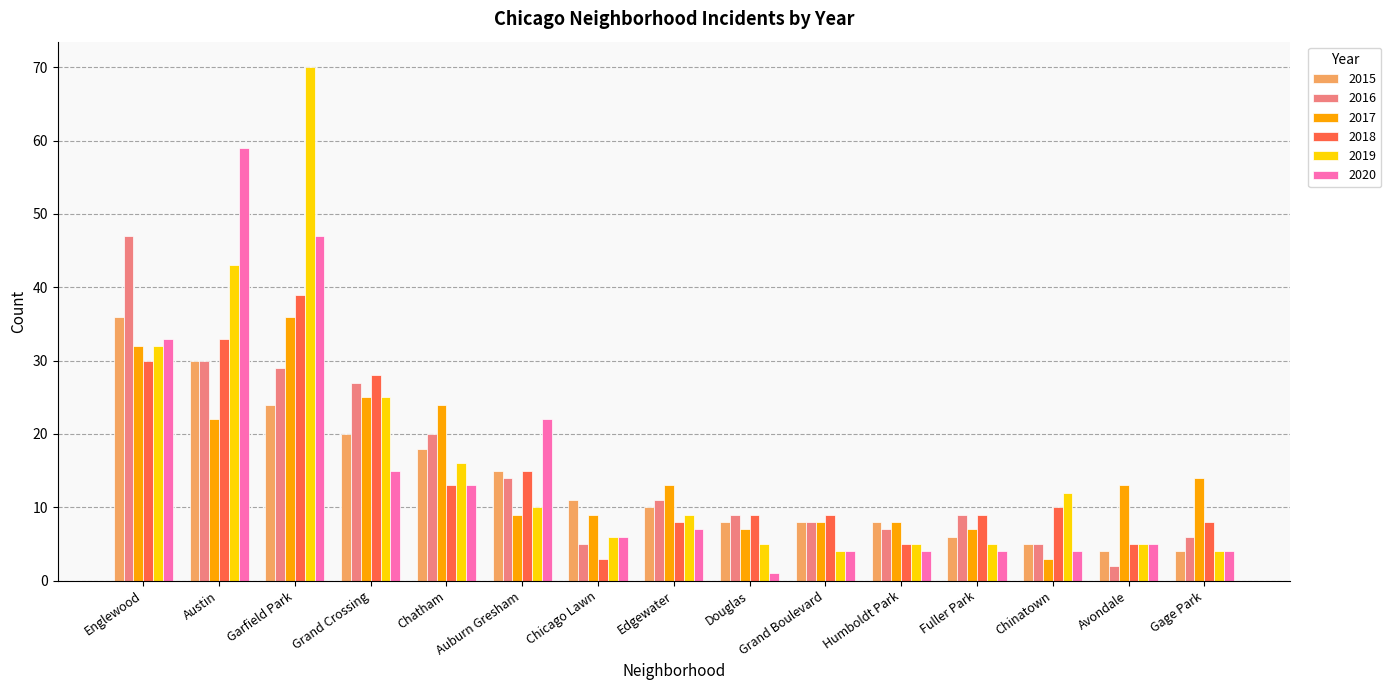

How many categories are shown in the chart?

15